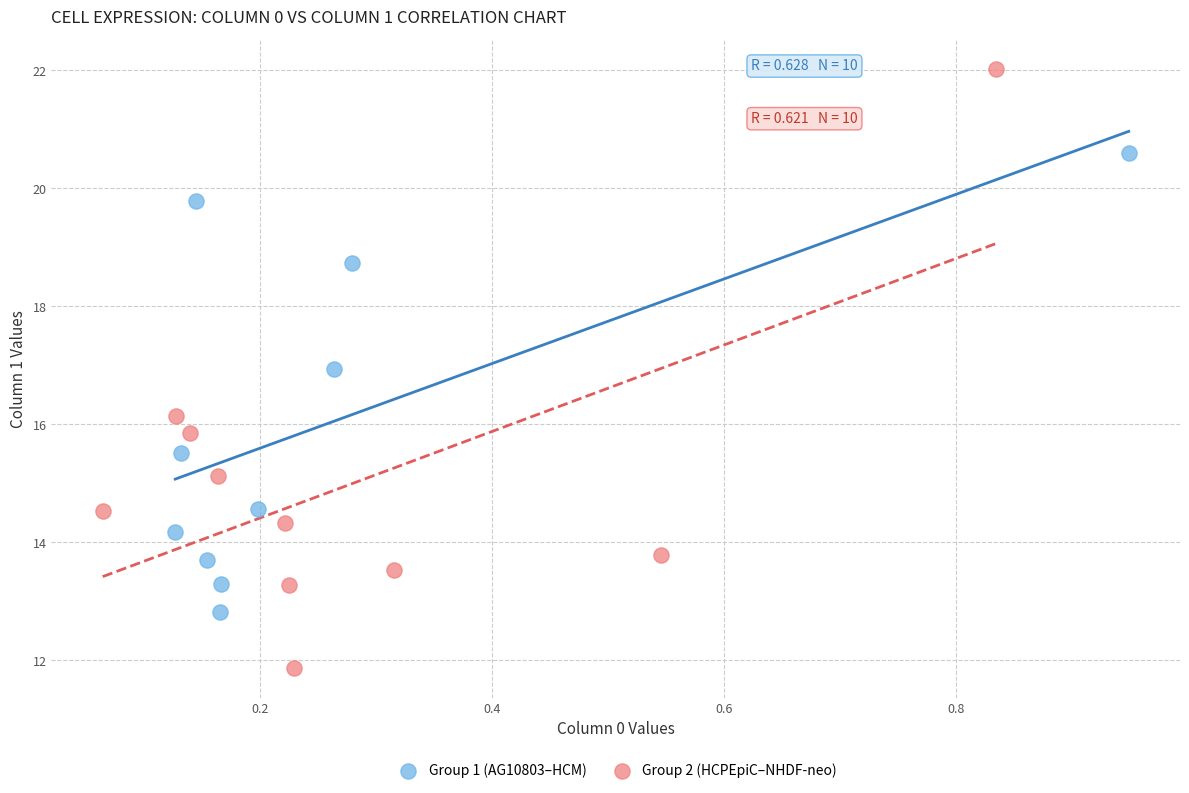

Which series reaches the maximum Y coordinate?

Group 2 (HCPEpiC–NHDF-neo)